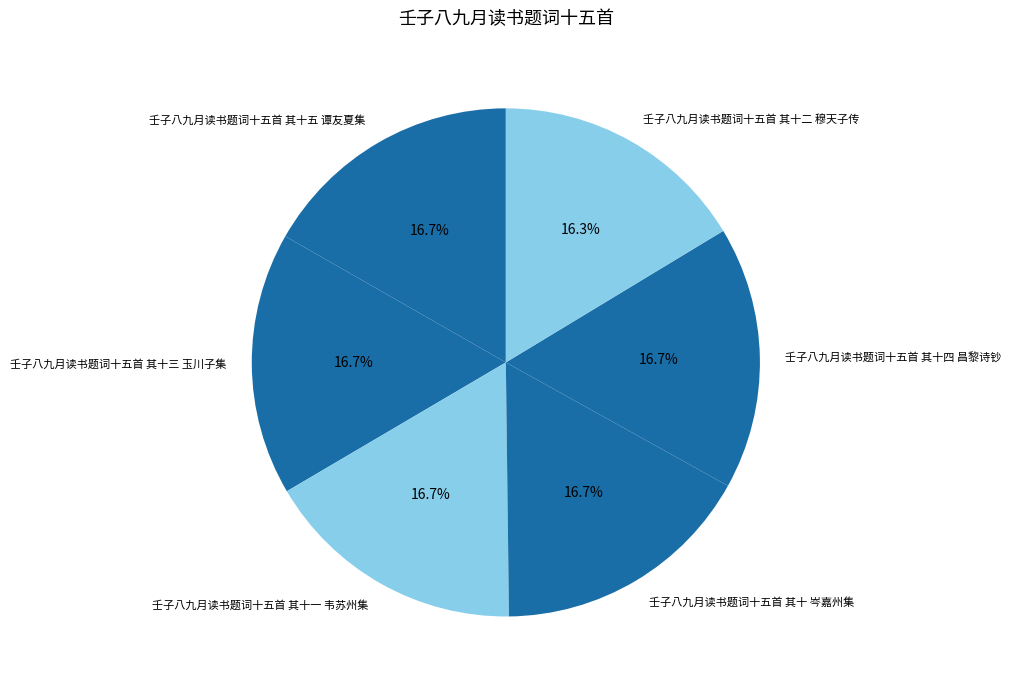

What is the total percentage of 壬子八九月读书题词十五首 其十四 昌黎诗钞 and 壬子八九月读书题词十五首 其十一 韦苏州集?

33.5%